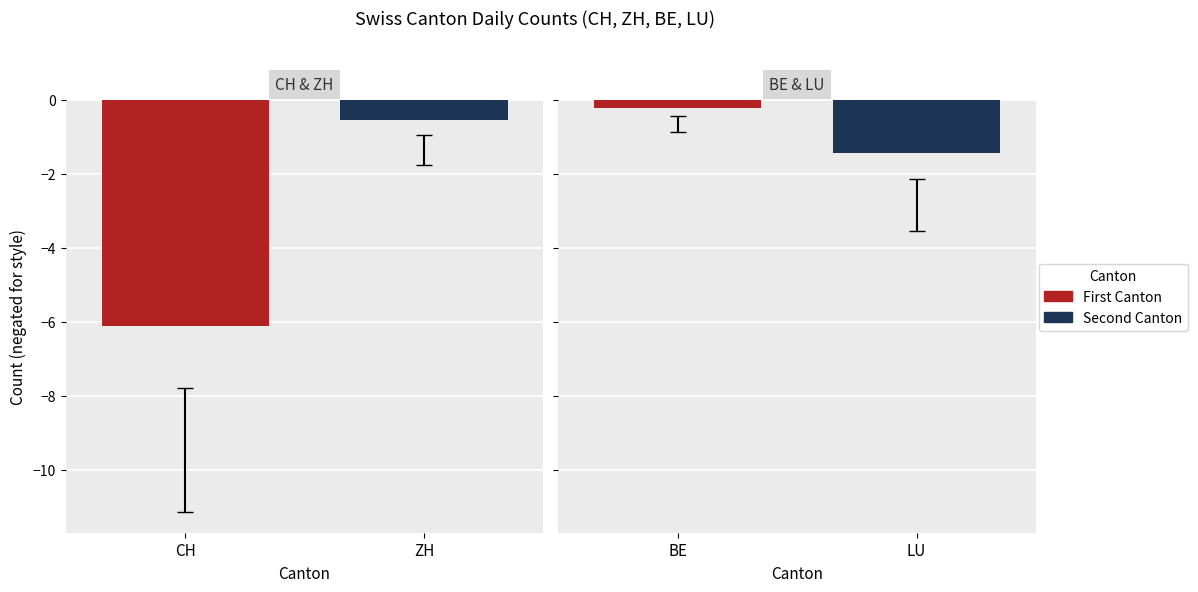

Reading left to right, transcribe all the data shown in this chart.

CH: 12	10	12	12	13	13	12	12	7	7	6	5	4	4	4	3	3	3	3	3	3	4	5	2	5	4	3	3	4	3	4	4	5	5	6	7	7	8	8
ZH: 1	1	0	1	1	1	1	1	0	0	0	0	0	0	0	0	0	0	0	0	0	0	0	0	1	1	0	0	1	0	0	0	0	0	1	2	2	3	3
BE: 1	1	0	0	0	0	0	0	0	0	0	0	0	0	0	0	0	0	0	0	0	0	0	0	0	0	0	0	0	0	0	0	1	1	1	1	1	1	1
LU: 0	0	0	5	5	5	0	0	3	3	2	0	2	0	0	2	2	2	2	2	0	2	2	1	1	1	0	0	1	1	2	2	2	0	0	2	2	2	0